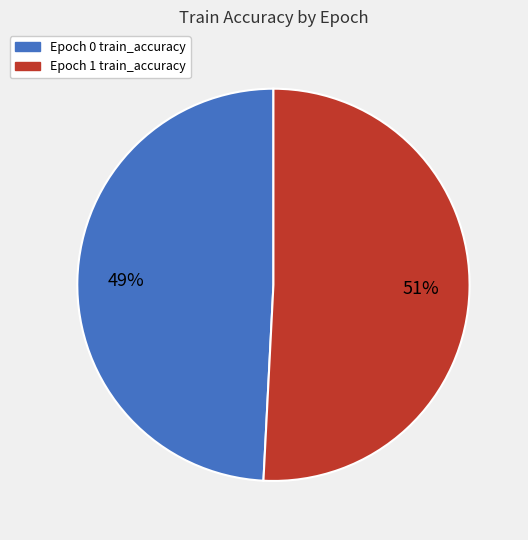

Is there any slice that represents more than half of the pie?

Yes